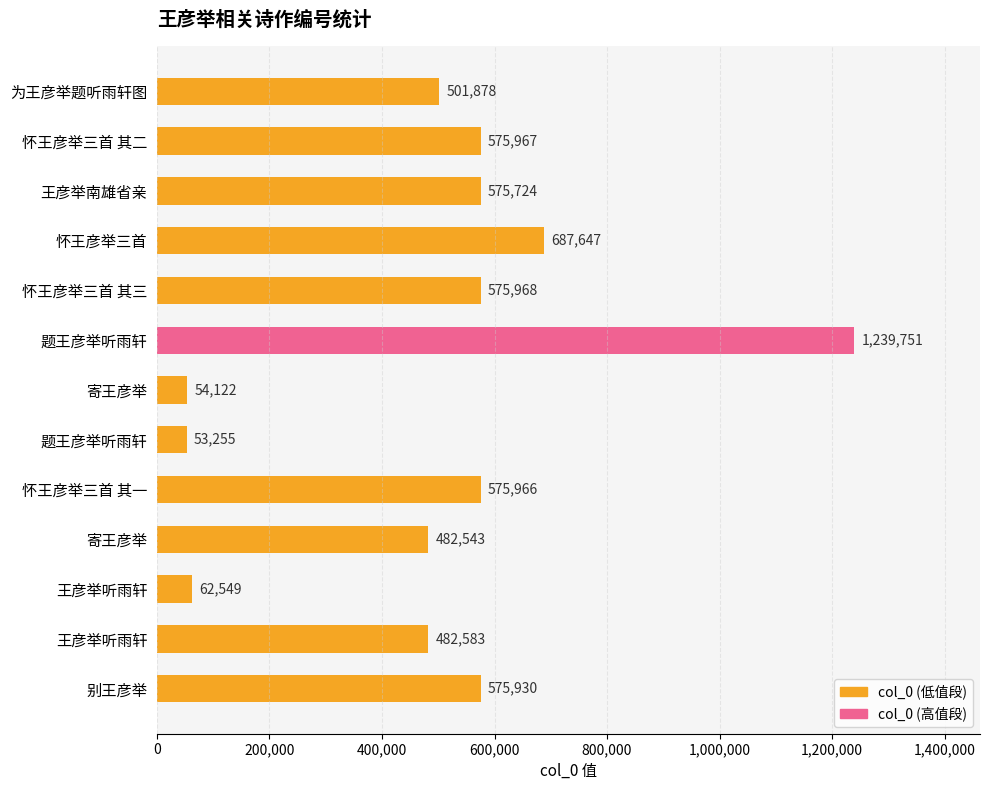

Count the number of categories in the chart.

13